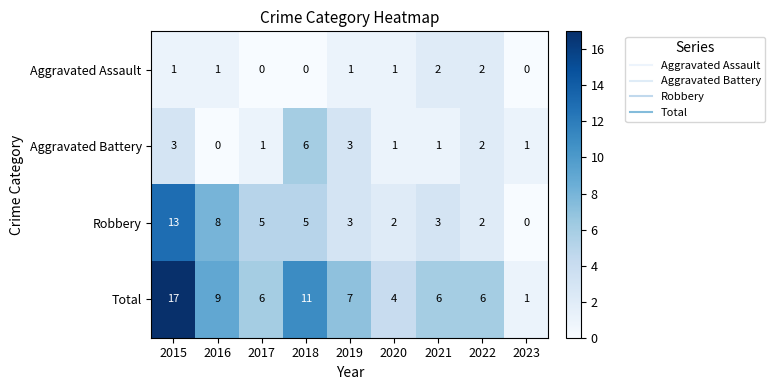

At how many categories does at least one series exceed 2?

8